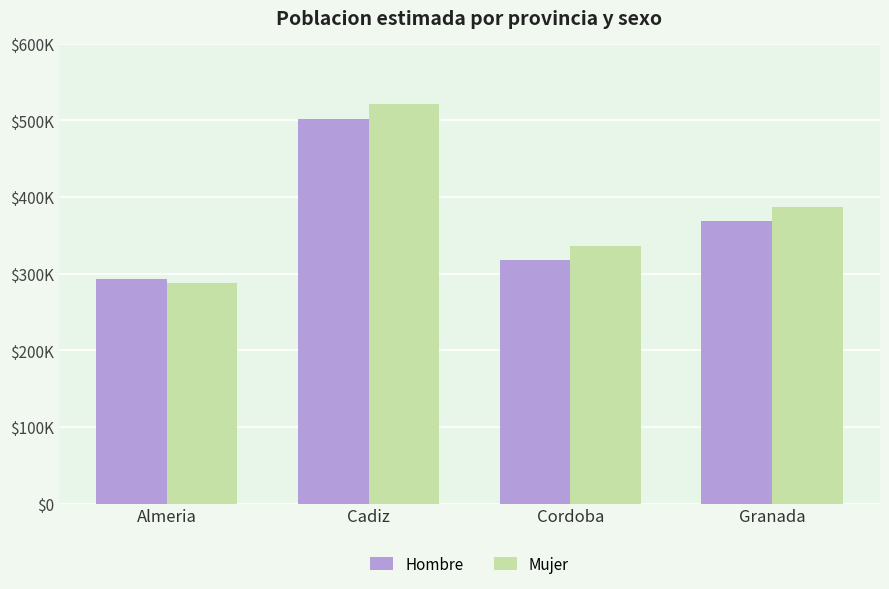

At which category is the sum across all series the highest?

Cadiz